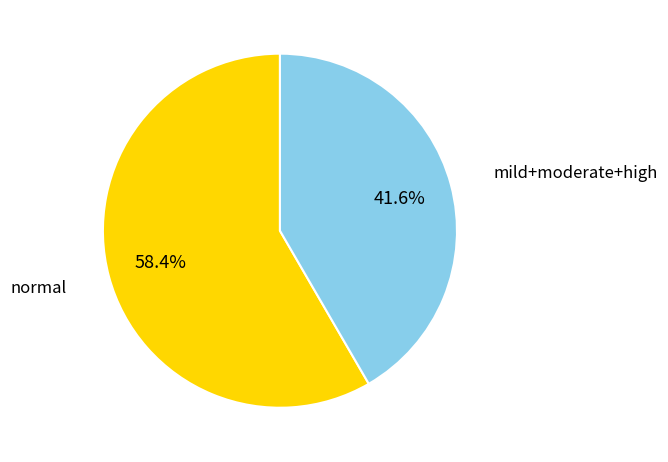

Does normal represent more than half of the total?

Yes